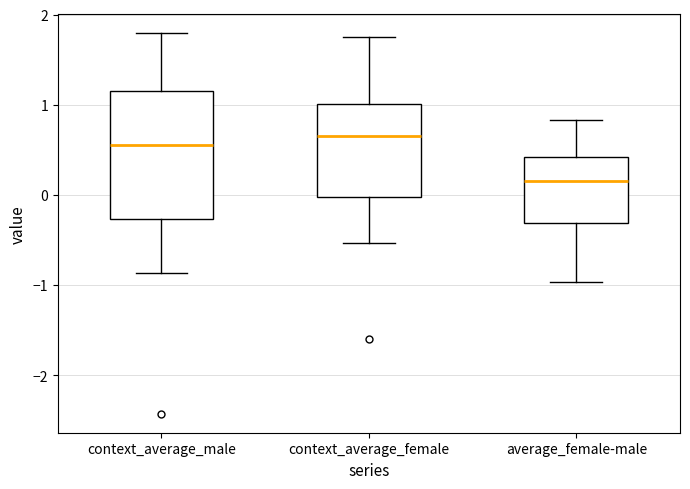

Which box is the tallest, from its lower edge to its upper edge?

context_average_male